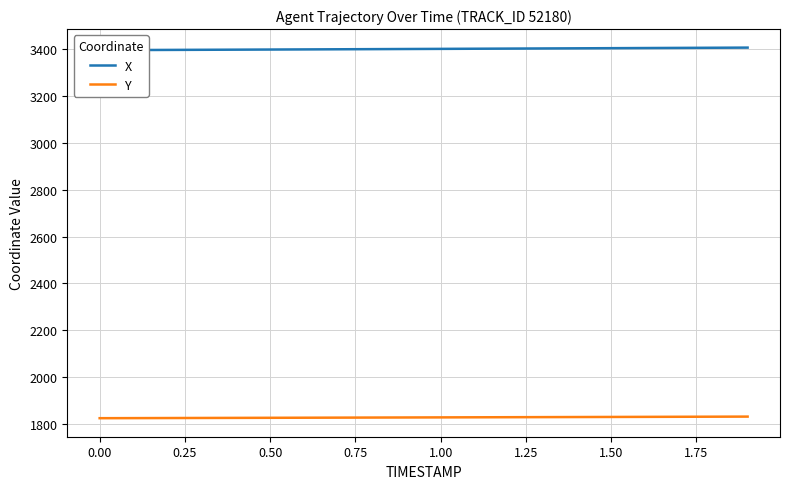

What are all the series names shown in the legend?

X, Y